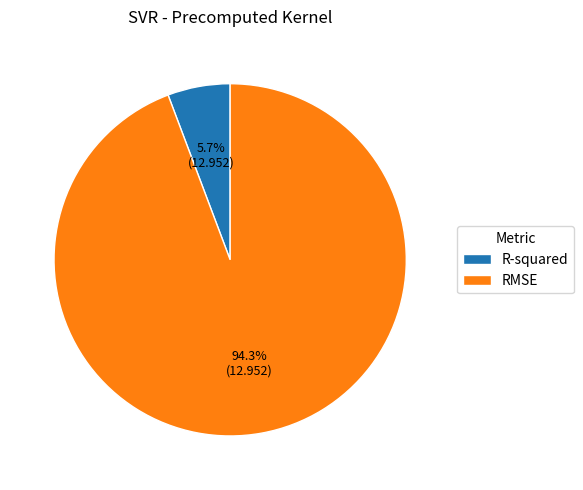

What is the ratio of the value at R-squared to the value at RMSE?

0.1